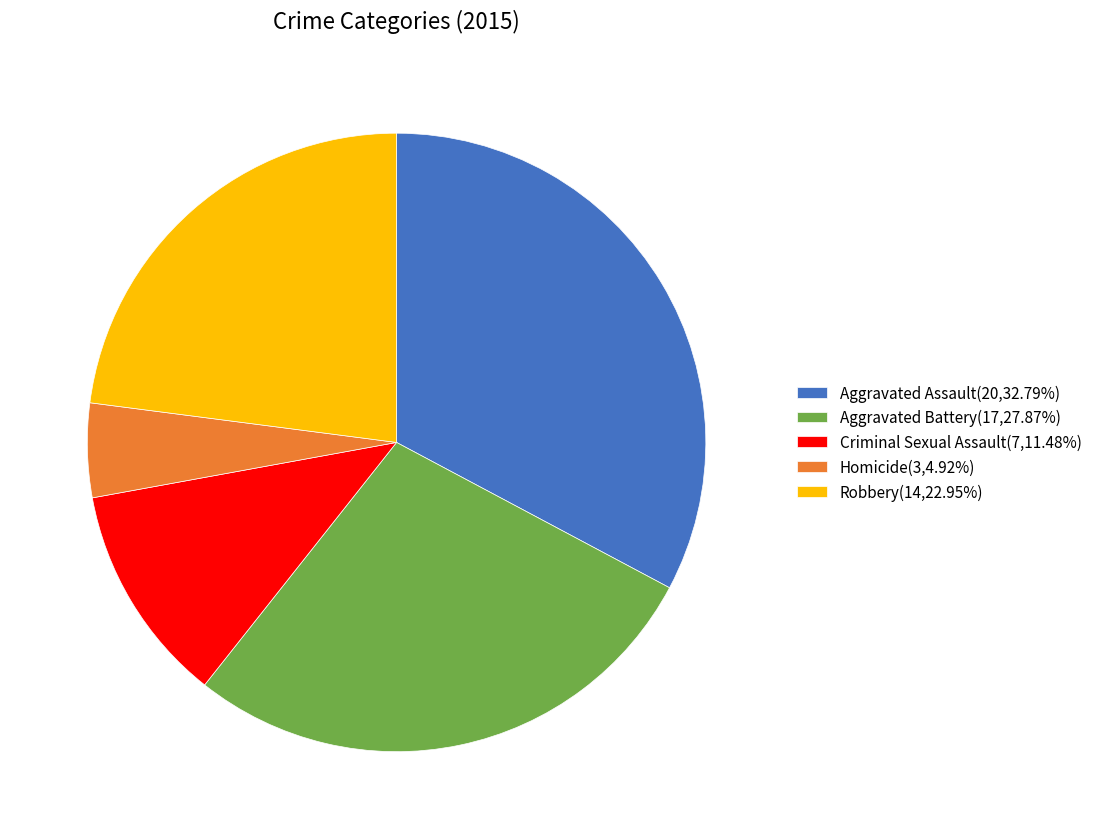

Is the sum of Homicide(3,4.92%) and Robbery(14,22.95%) greater than half?

No